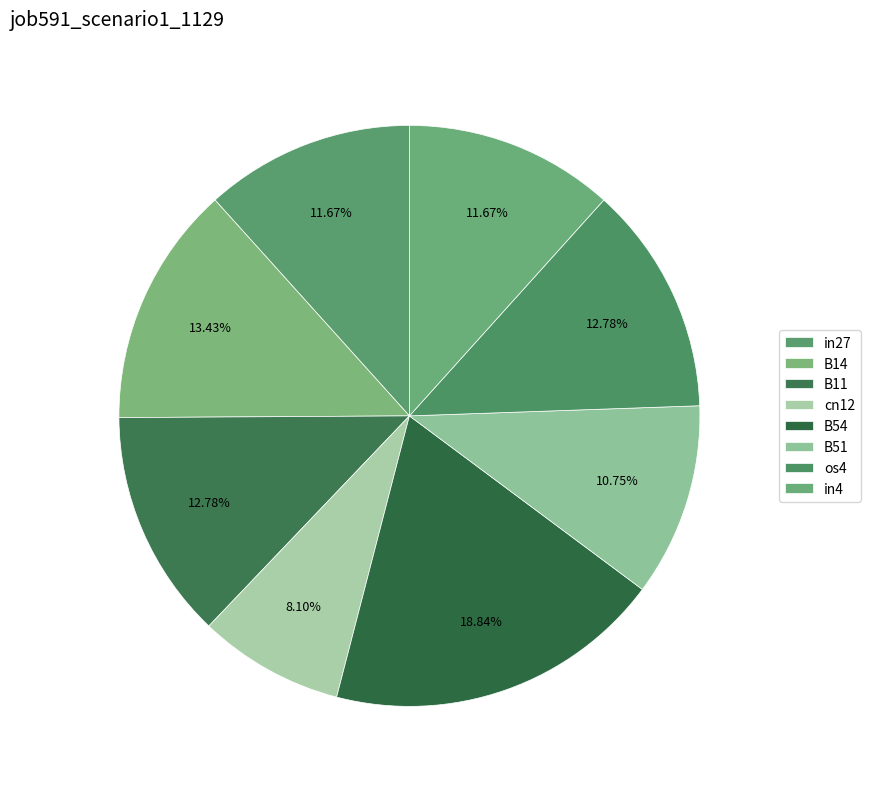

How many segments does this pie chart have?

8